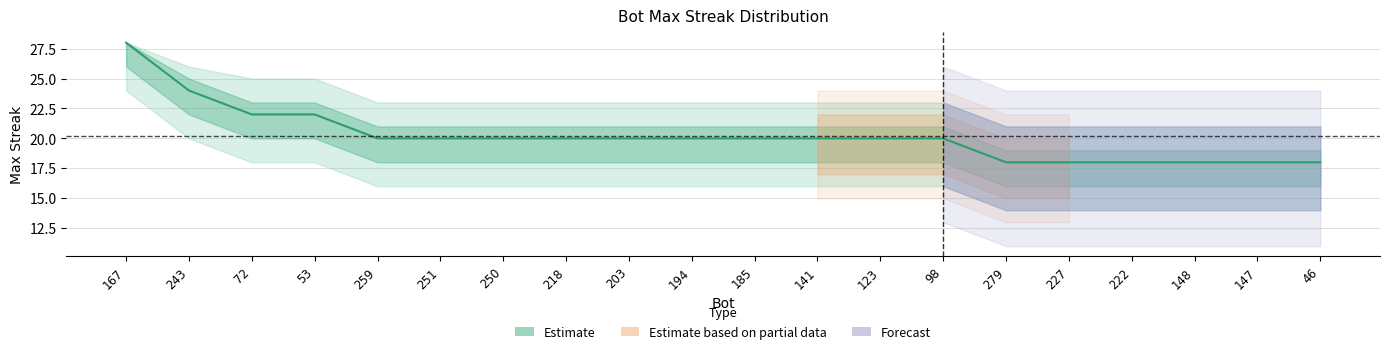

What position from the right is 251?

15